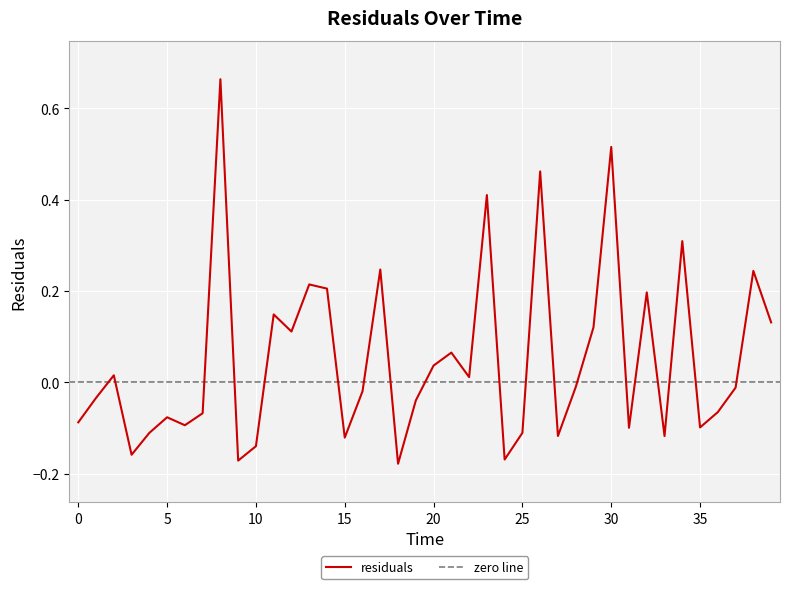

What is the smallest value displayed?

-0.2